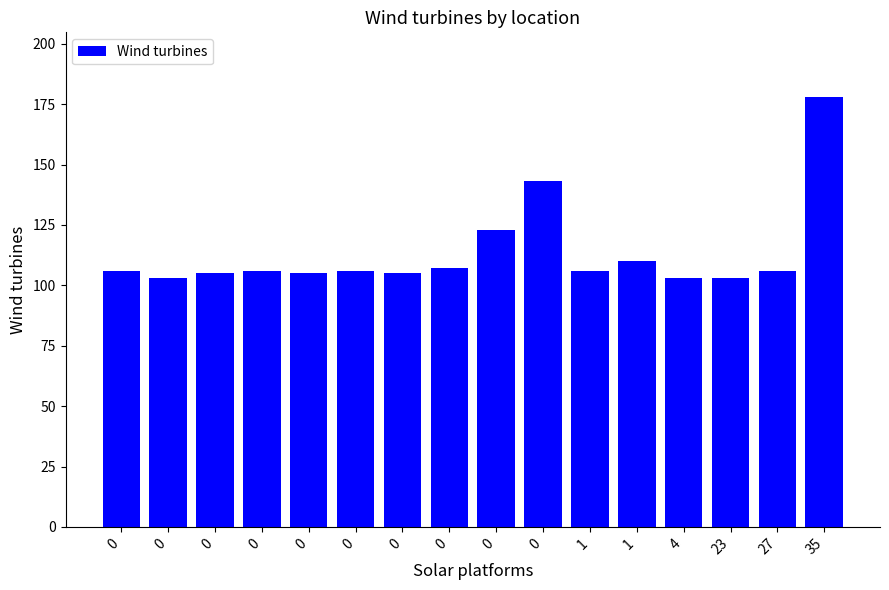

How many categories are shown in the chart?

16